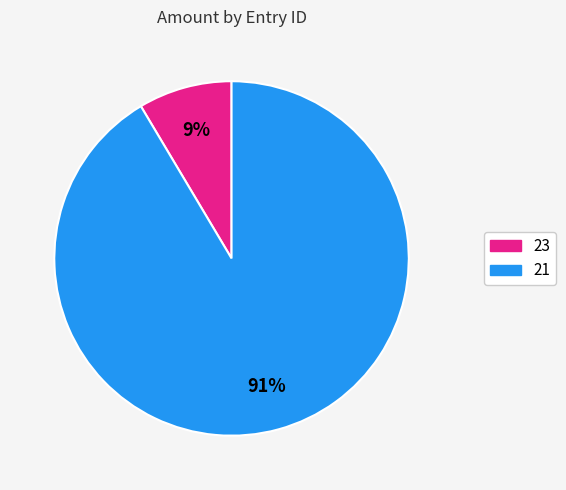

Does 23 account for over 50% of the chart?

No